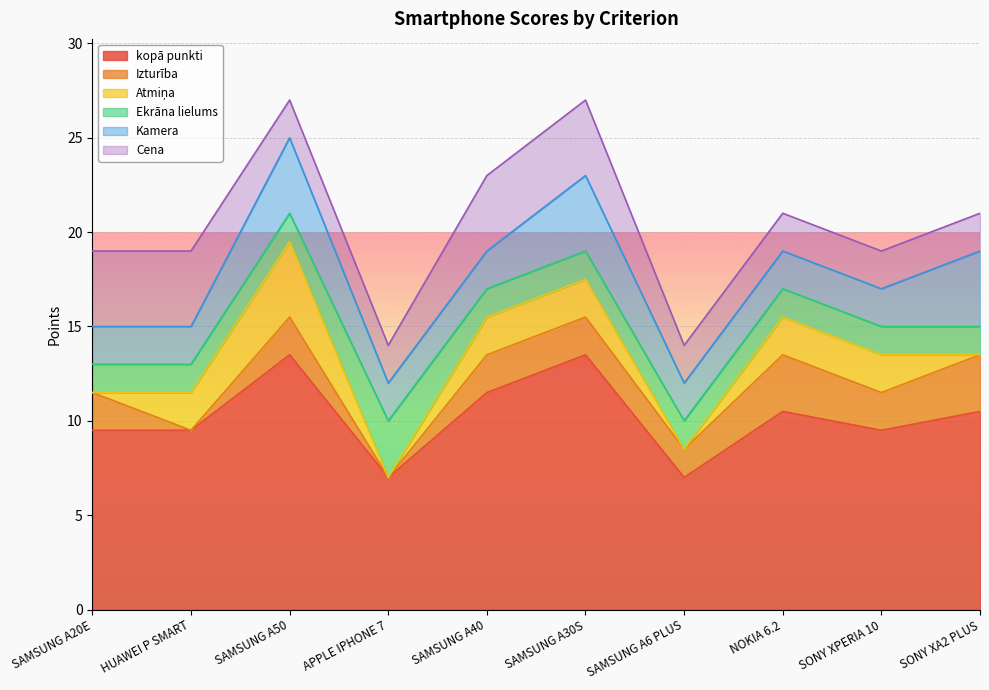

True or false: kopā punkti has a value of 13.5 at SAMSUNG A30S.

True